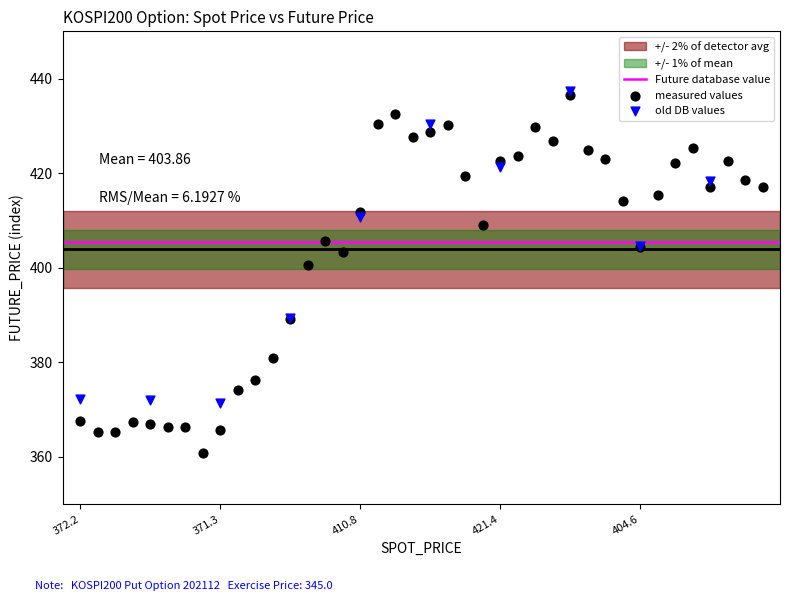

Which series has the widest spread of Y values?

measured values